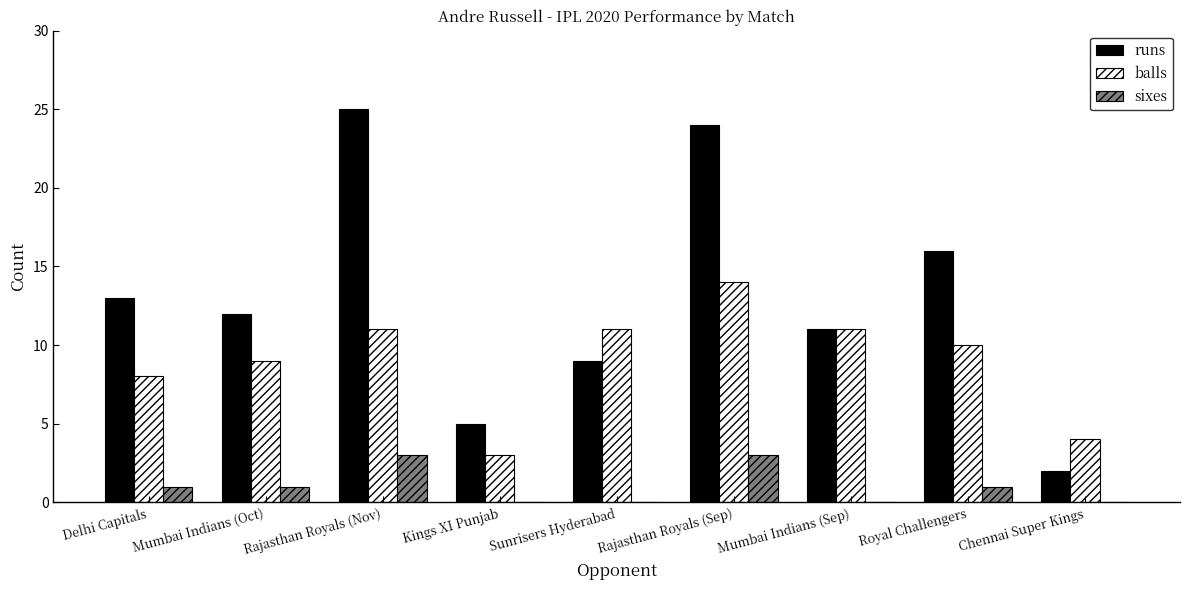

How many sixes values are between 0 and 1?

7